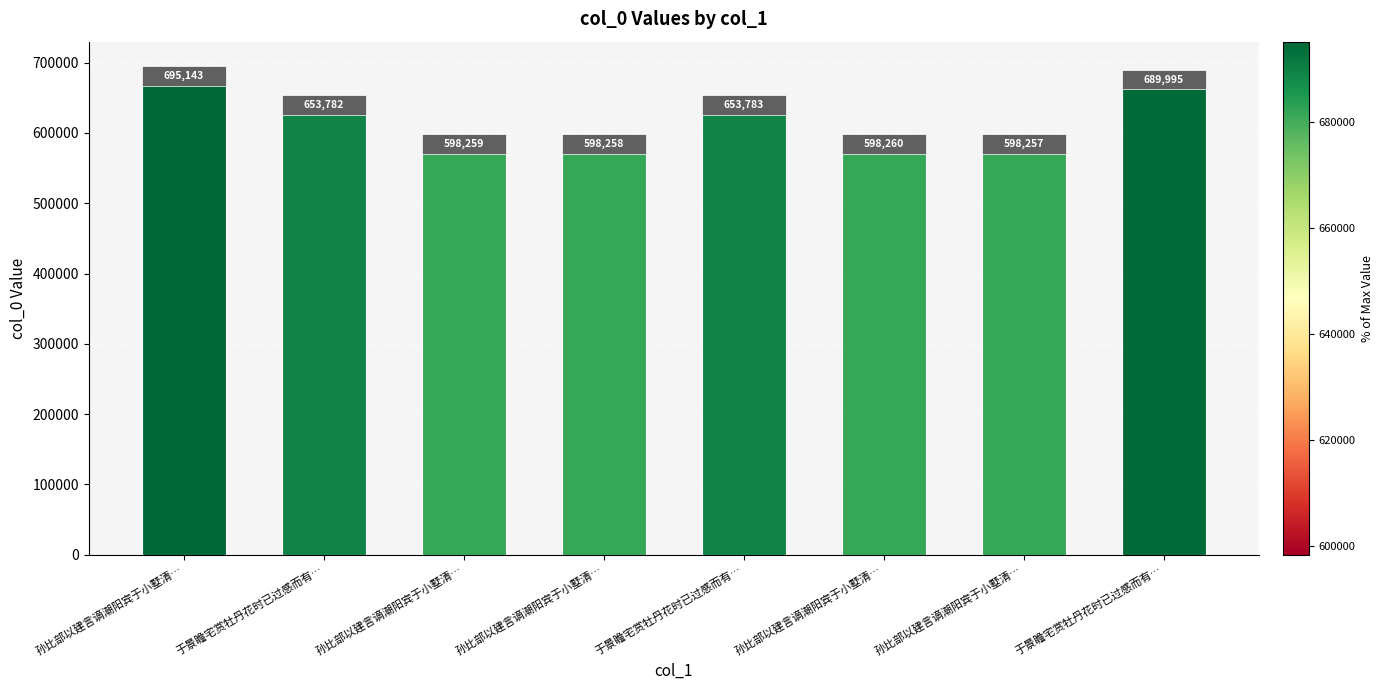

At which category does the chart reach its minimum across all series?

孙比部以建言谪潮阳宾于小墅清…